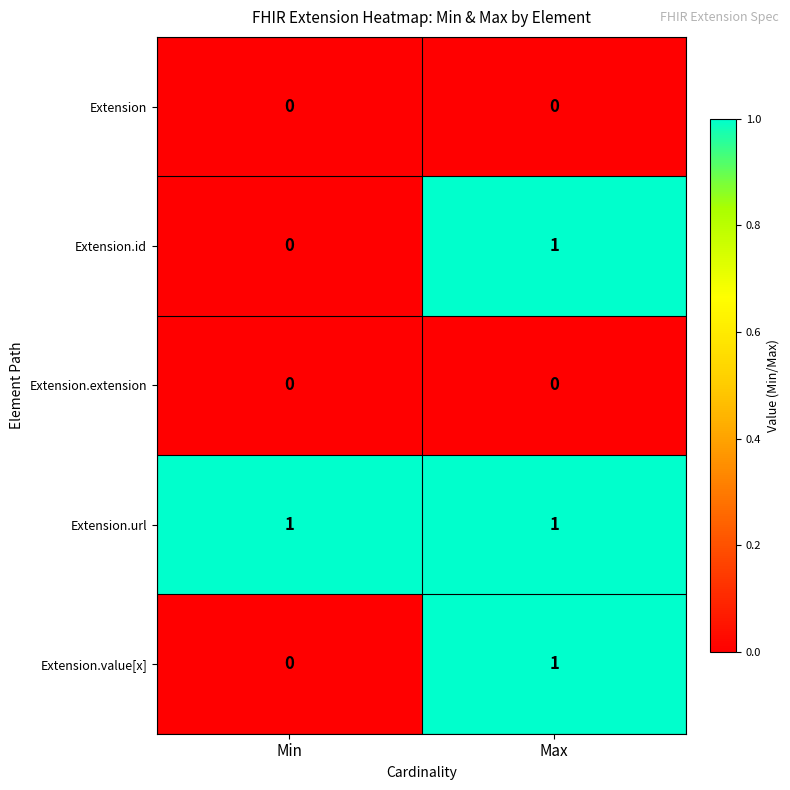

At how many categories does at least one series exceed 0?

2